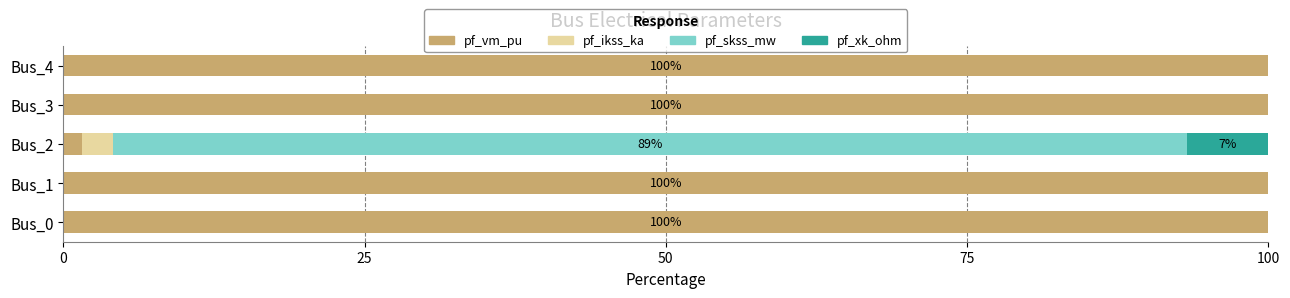

What is the sum of all pf_vm_pu values?

401.6